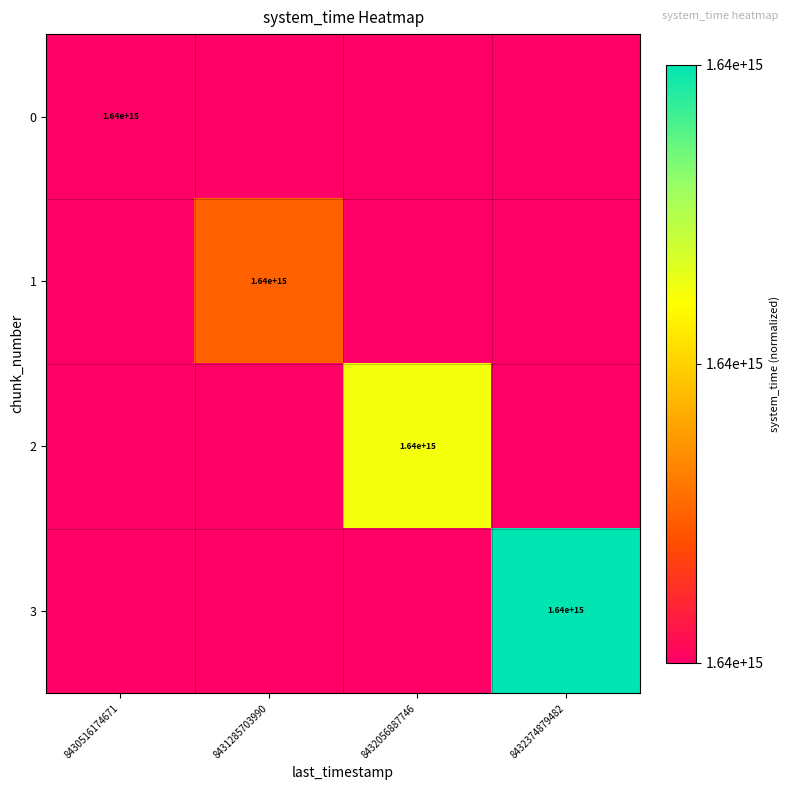

True or false: 0 has a value of 1640000000000000 at 8430516174671.

True